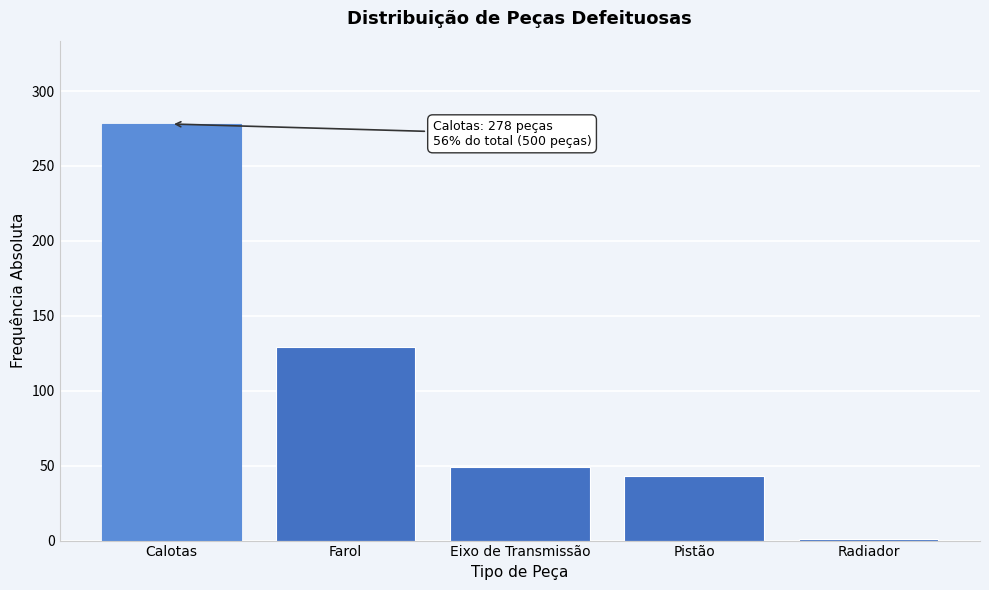

Reading right to left, transcribe all the data shown in this chart.

Radiador=1	Pistão=43	Eixo de Transmissão=49	Farol=129	Calotas=278